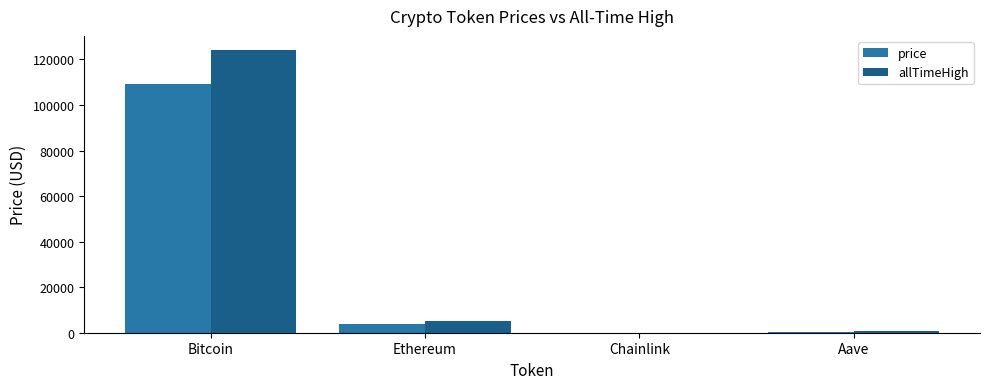

What is the approximate value of price at Aave?

266.6